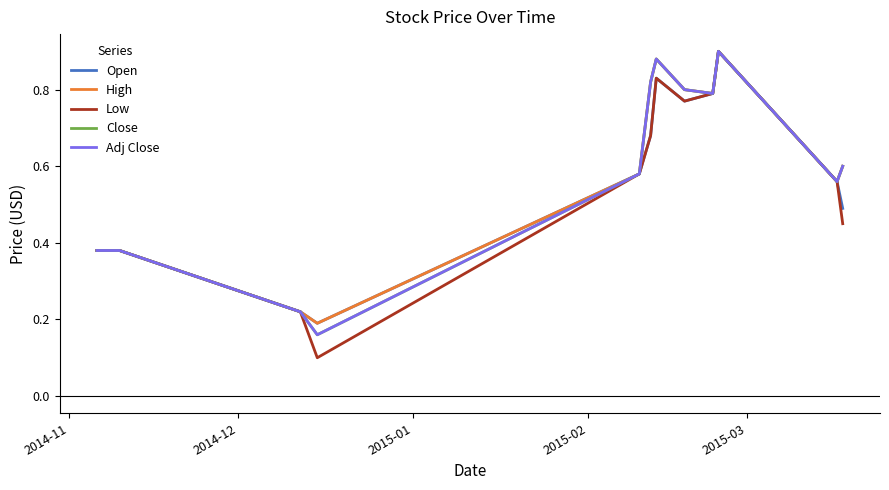

Reading left to right, extract all data points from this chart.

Open: 0.4	0.4	0.2	0.2	0.6	0.7	0.8	0.8	0.8	0.9	0.6	0.5
High: 0.4	0.4	0.2	0.2	0.6	0.8	0.9	0.8	0.8	0.9	0.6	0.6
Low: 0.4	0.4	0.2	0.1	0.6	0.7	0.8	0.8	0.8	0.9	0.6	0.5
Close: 0.4	0.4	0.2	0.2	0.6	0.8	0.9	0.8	0.8	0.9	0.6	0.6
Adj Close: 0.4	0.4	0.2	0.2	0.6	0.8	0.9	0.8	0.8	0.9	0.6	0.6